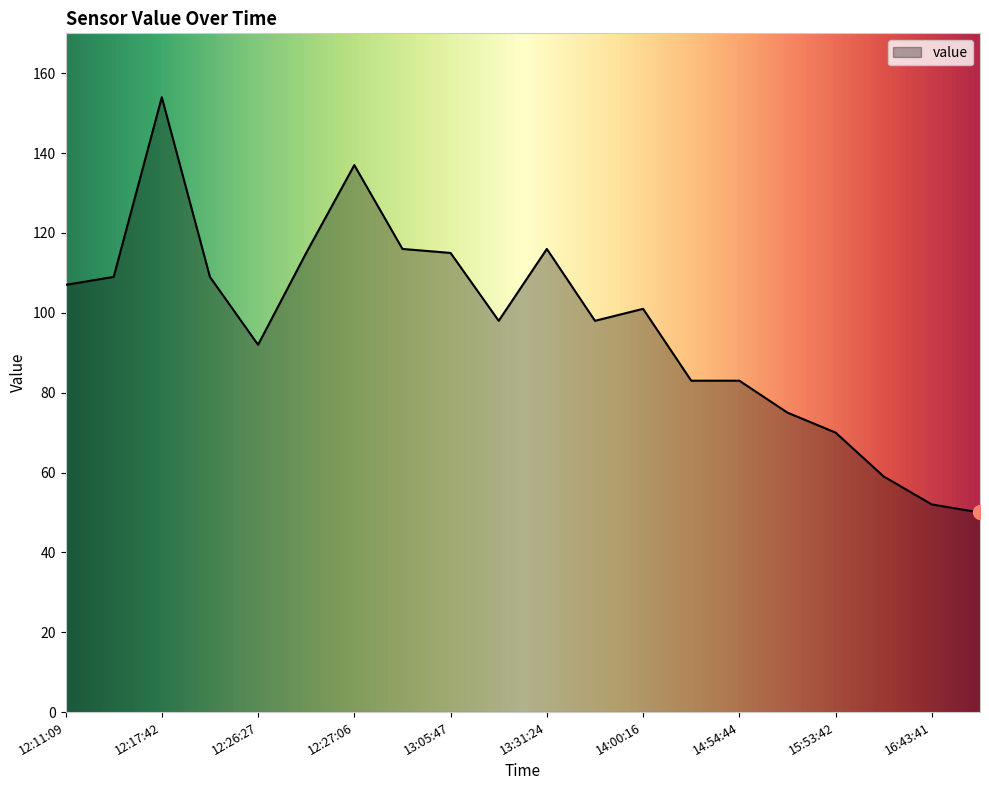

What is the maximum value shown in the chart?

154